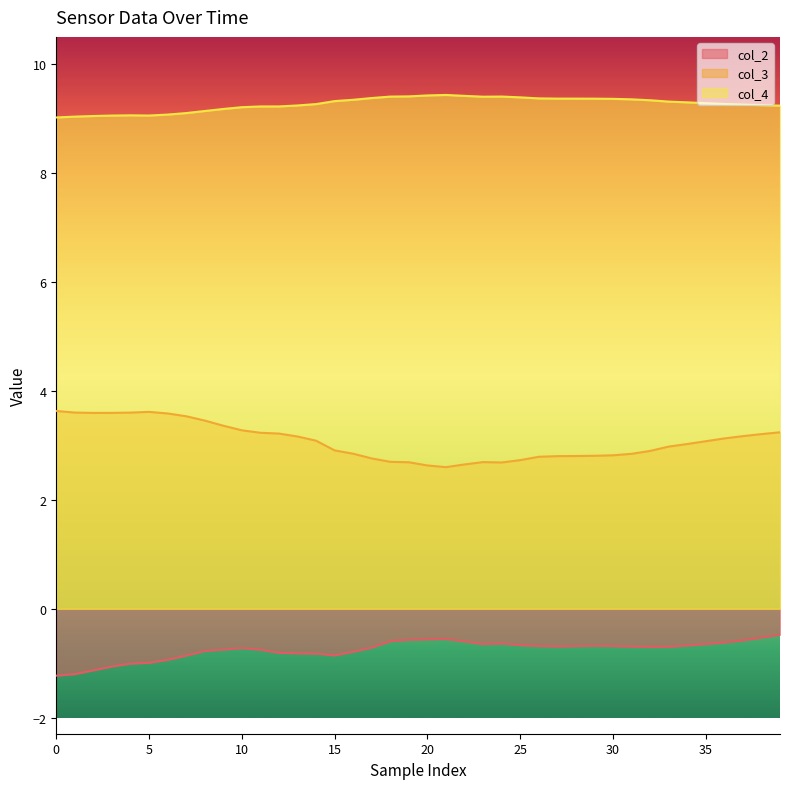

Rank the series by their average value, from highest to lowest.

col_4, col_3, col_2